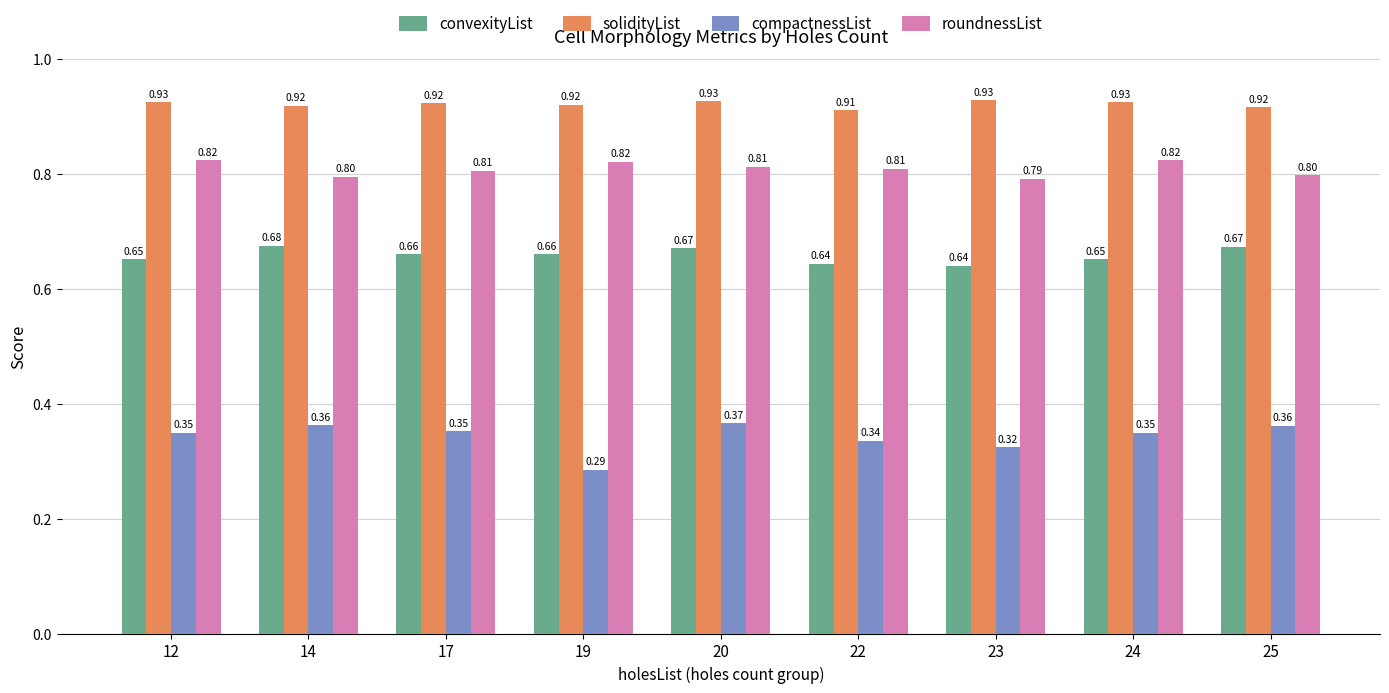

Are the bars horizontal?

No